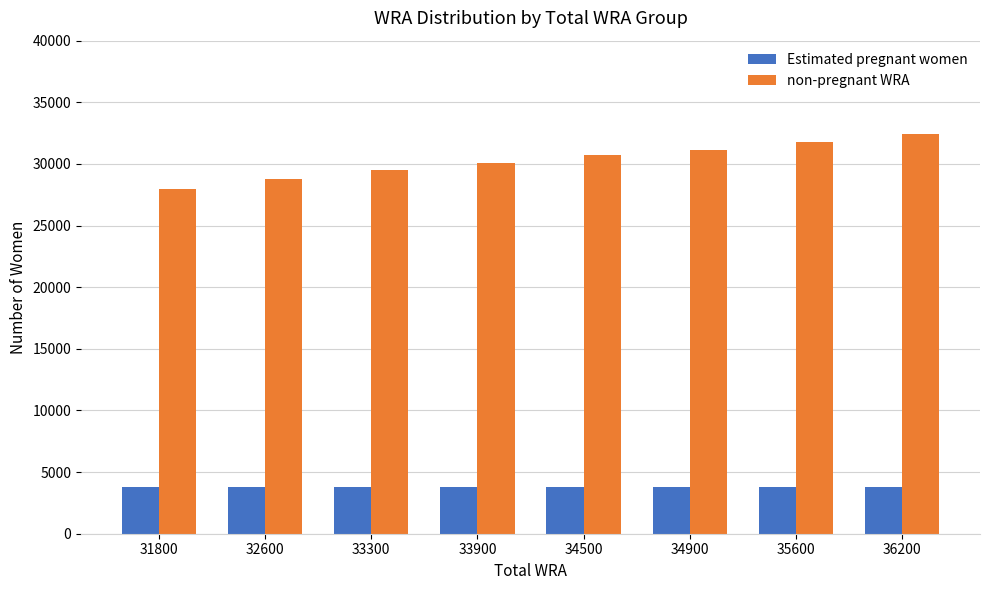

How many bars are there in each group?

2